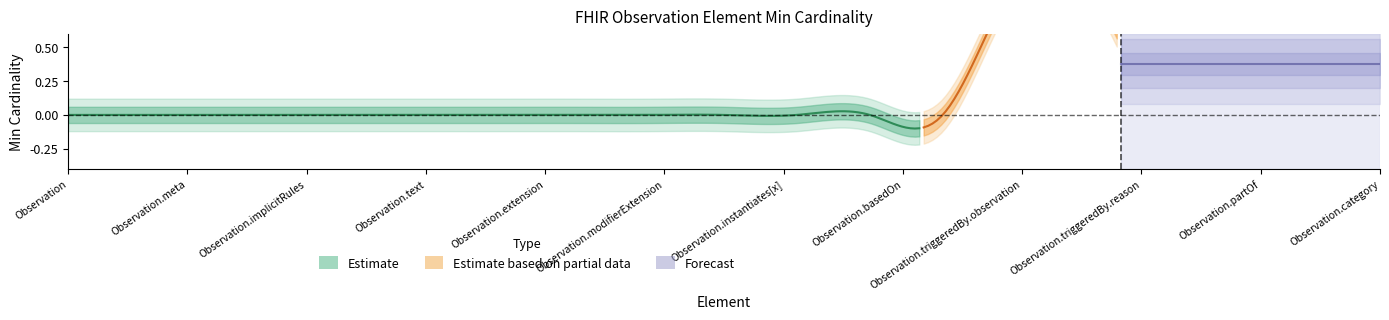

Does the chart display data point markers on the line(s)?

No